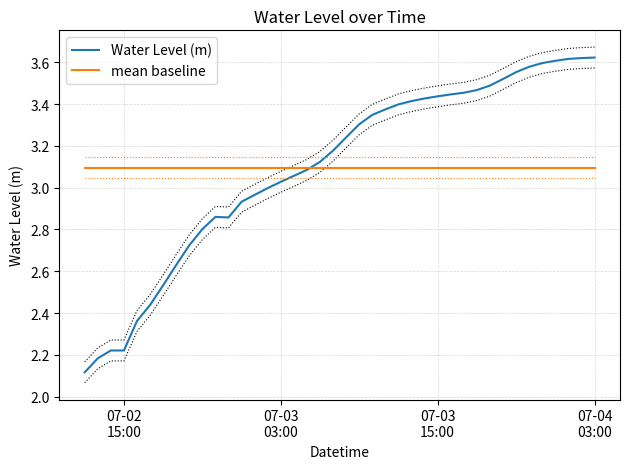

Reading left to right, extract all data points from this chart.

Water Level (m): 2.1	2.2	2.2	2.2	2.4	2.4	2.5	2.6	2.7	2.8	2.9	2.9	2.9	3.0	3.0	3.0	3.1	3.1	3.1	3.2	3.2	3.3	3.3	3.4	3.4	3.4	3.4	3.4	3.4	3.5	3.5	3.5	3.5	3.6	3.6	3.6	3.6	3.6	3.6	3.6
mean baseline: 3.1	3.1	3.1	3.1	3.1	3.1	3.1	3.1	3.1	3.1	3.1	3.1	3.1	3.1	3.1	3.1	3.1	3.1	3.1	3.1	3.1	3.1	3.1	3.1	3.1	3.1	3.1	3.1	3.1	3.1	3.1	3.1	3.1	3.1	3.1	3.1	3.1	3.1	3.1	3.1